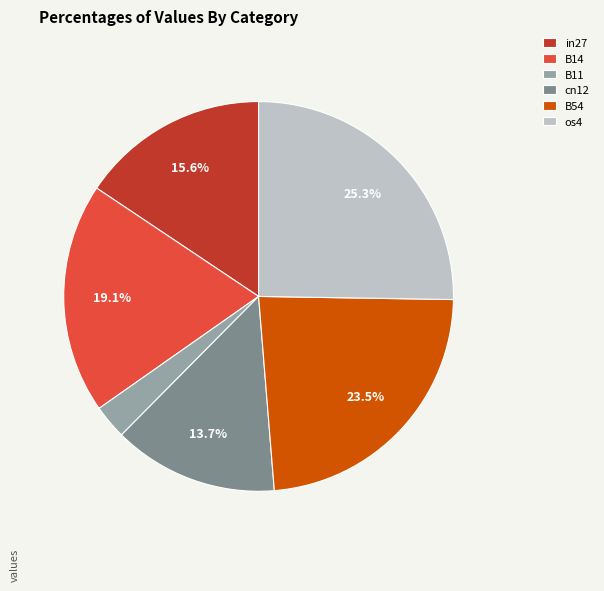

Combined, do B54 and in27 account for over 50%?

No